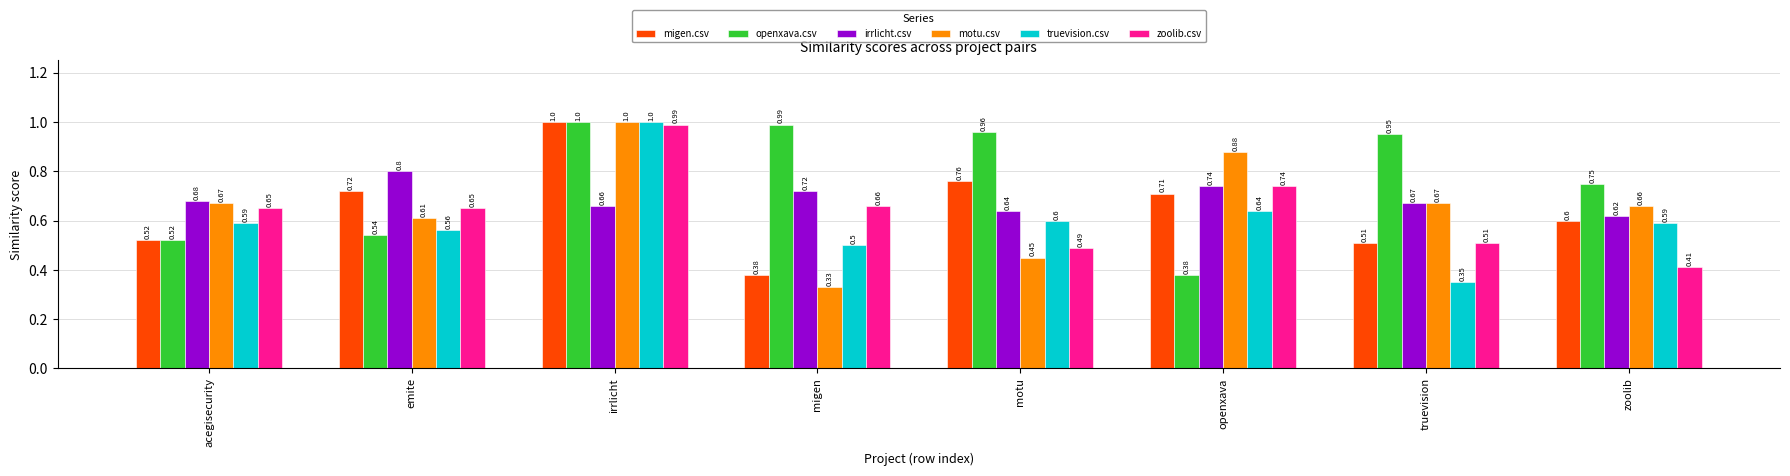

Which series has the largest range (max minus min)?

motu.csv